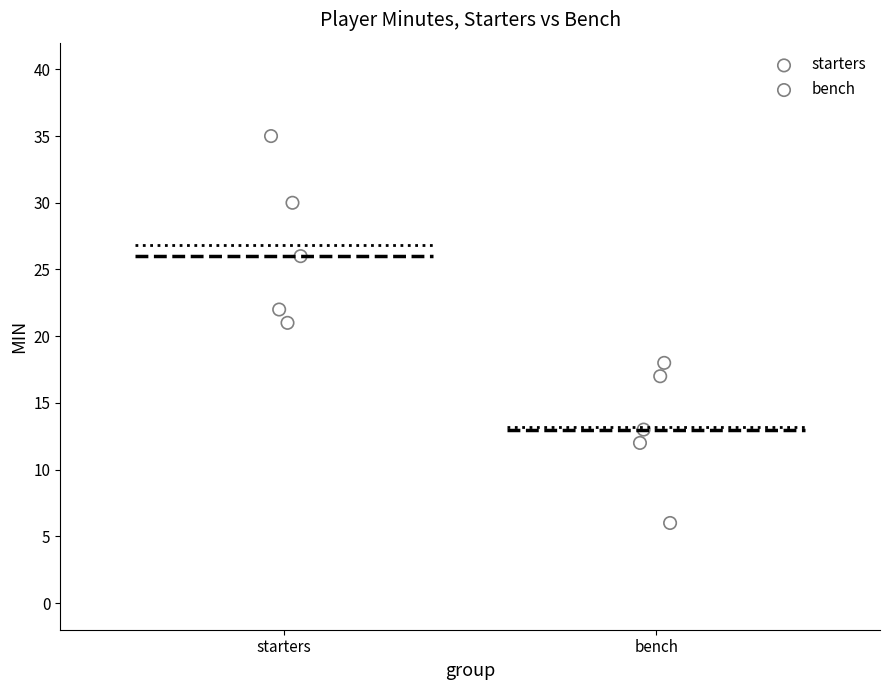

Which series reaches the minimum Y coordinate?

bench